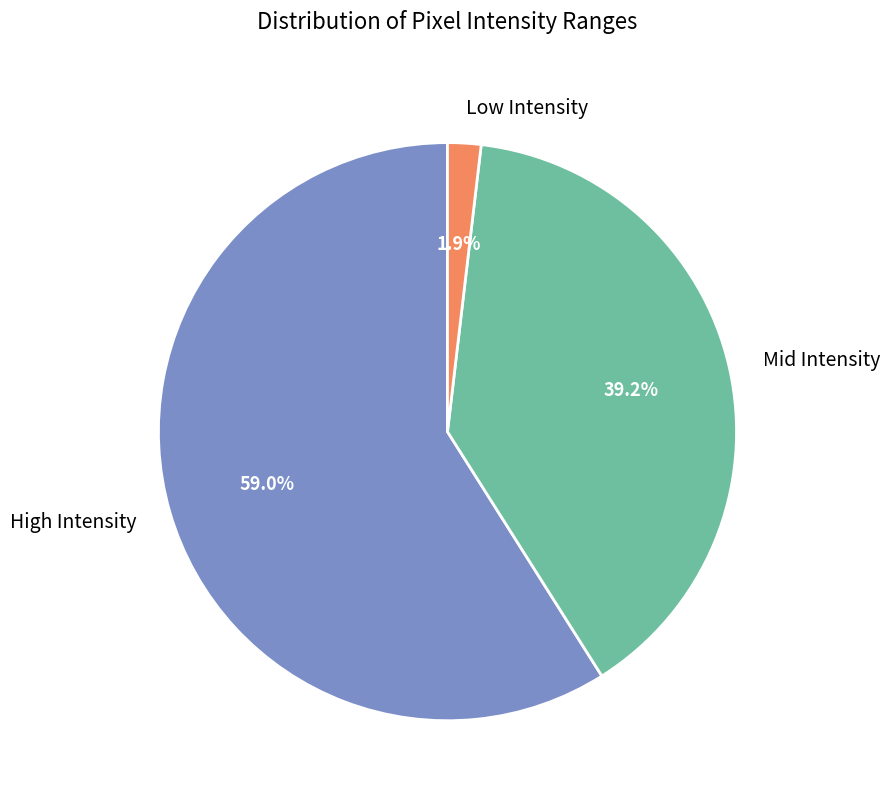

How many slices are in this pie chart?

3